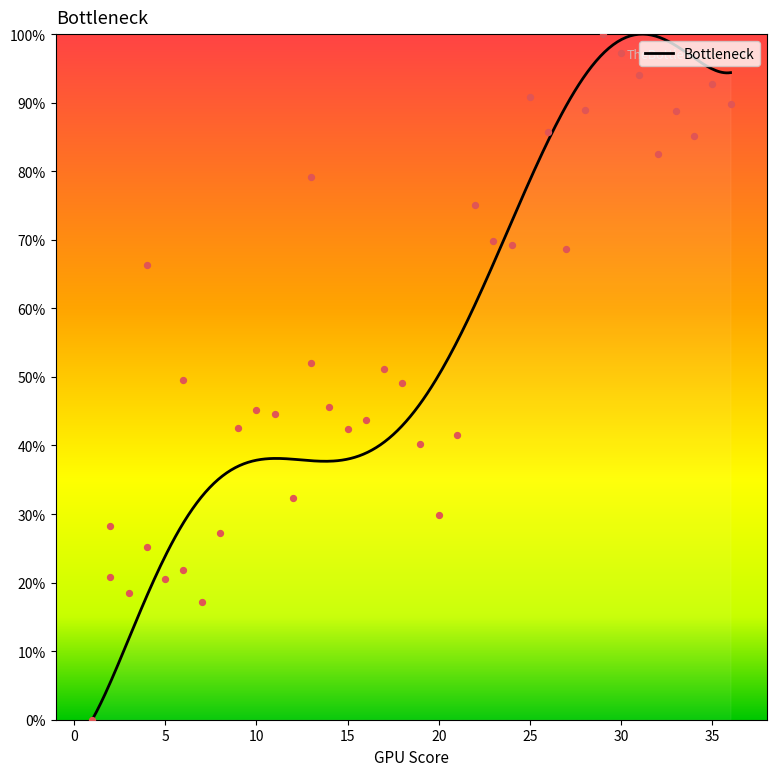

What is the change in value from 10 to 12?

-12.8